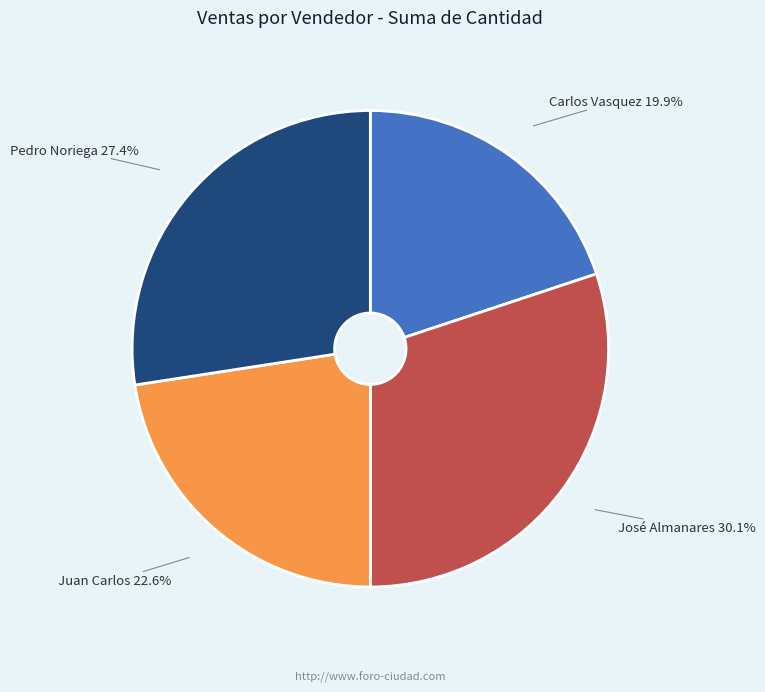

Does Carlos Vasquez represent more than half of the total?

No